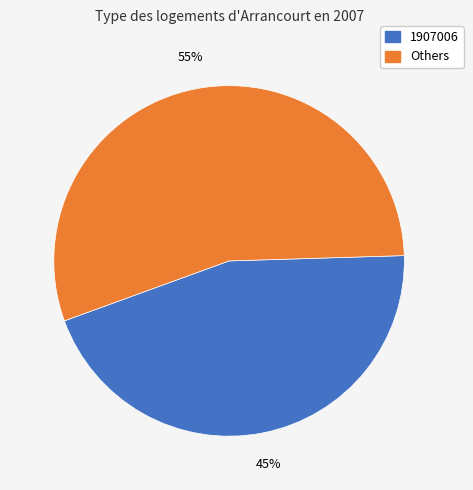

To the nearest percent, what is the difference between the largest and smallest slice percentages?

10%